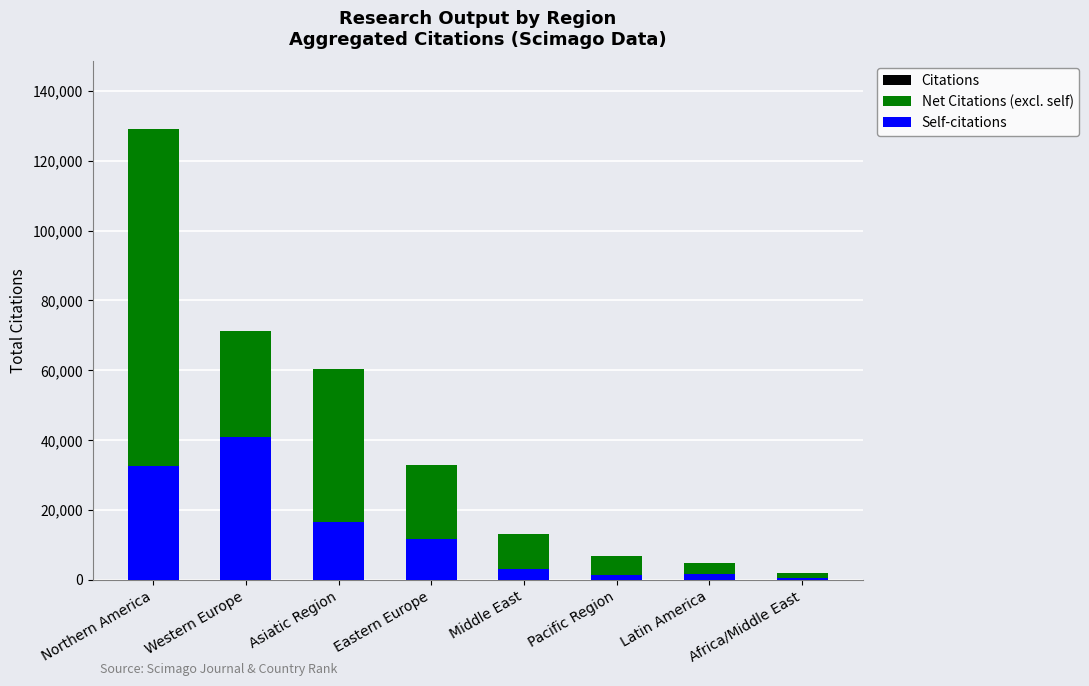

Does the chart contain any negative values?

No